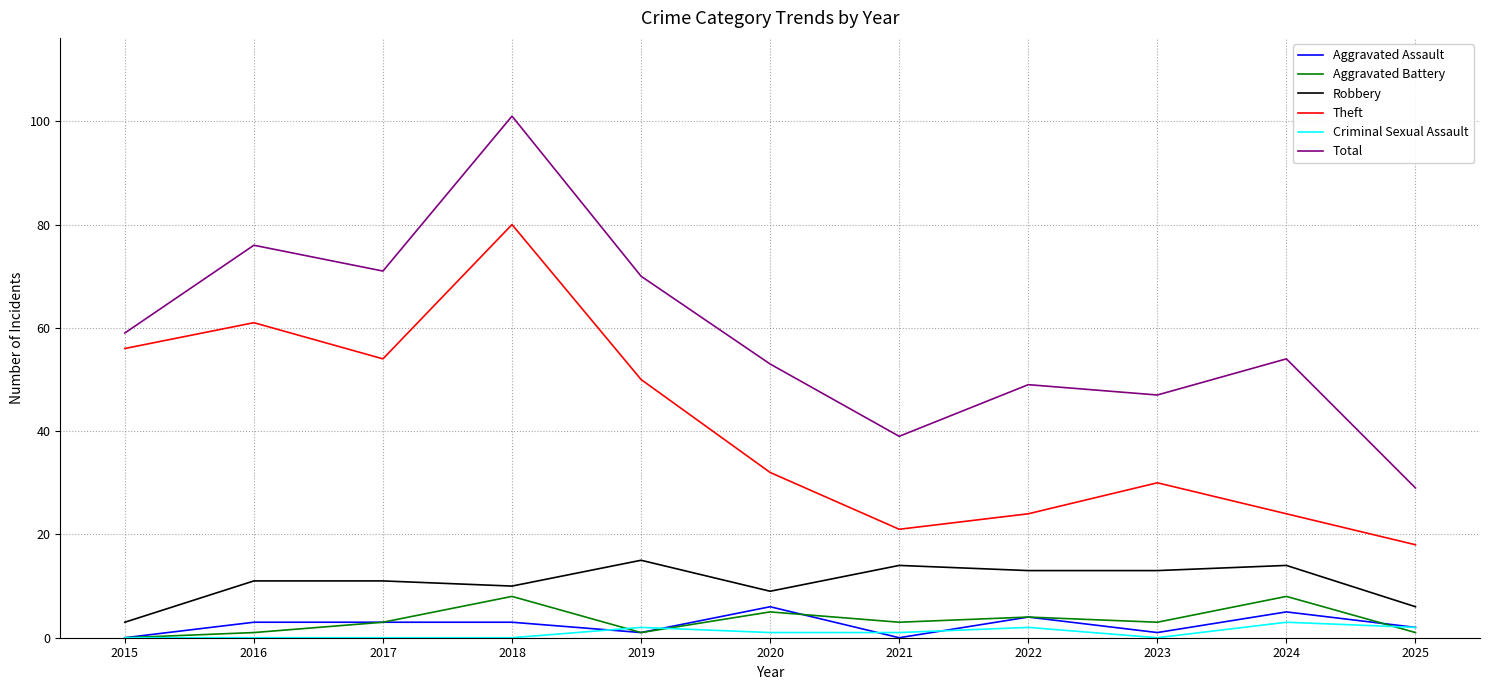

Which series changed the most between 2017 and 2024?

Theft